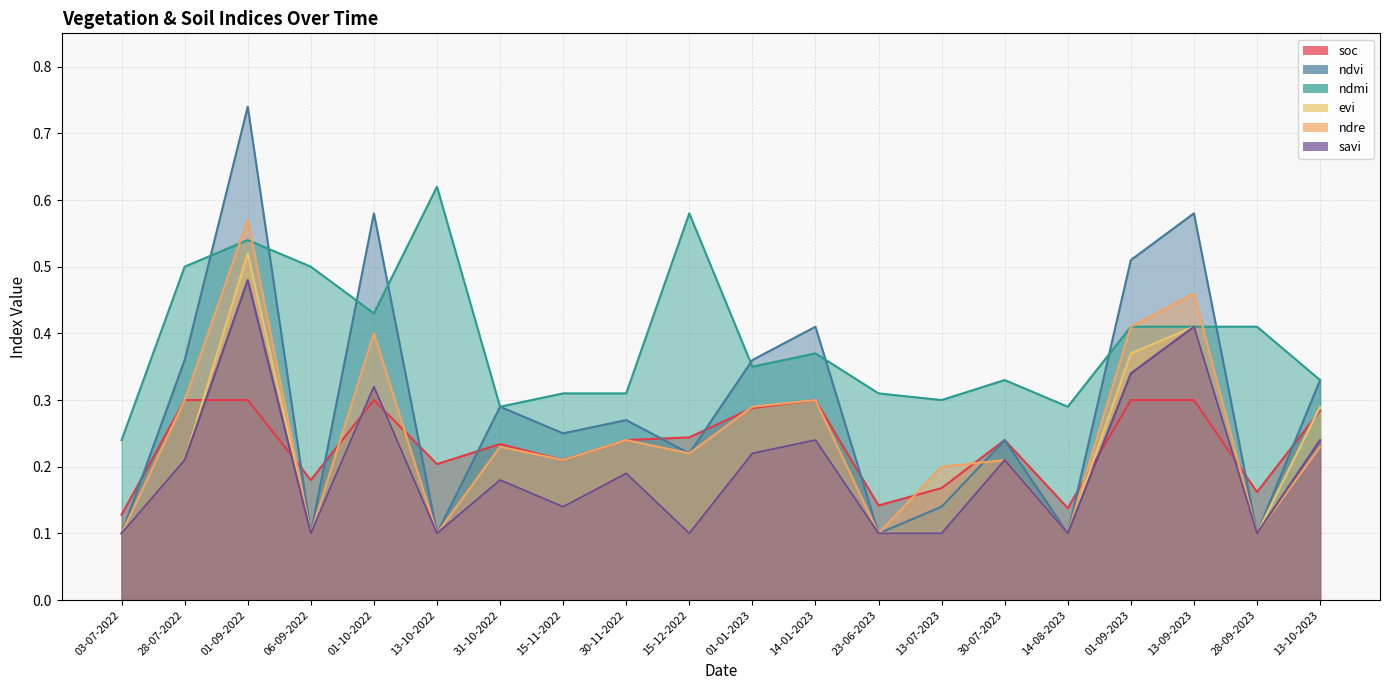

At which category does evi reach its first local valley?

06-09-2022